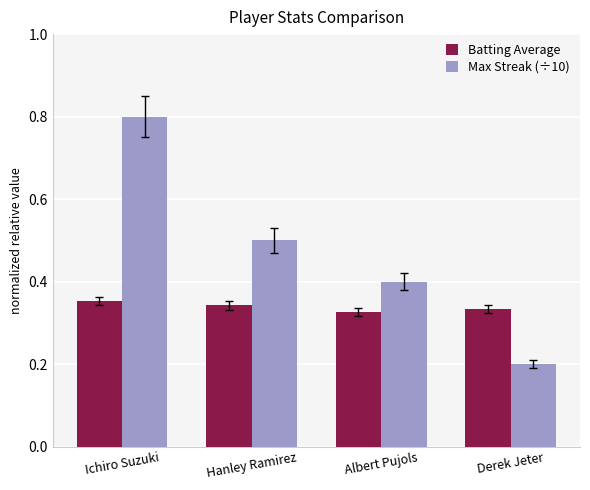

How many series are shown in this chart?

2